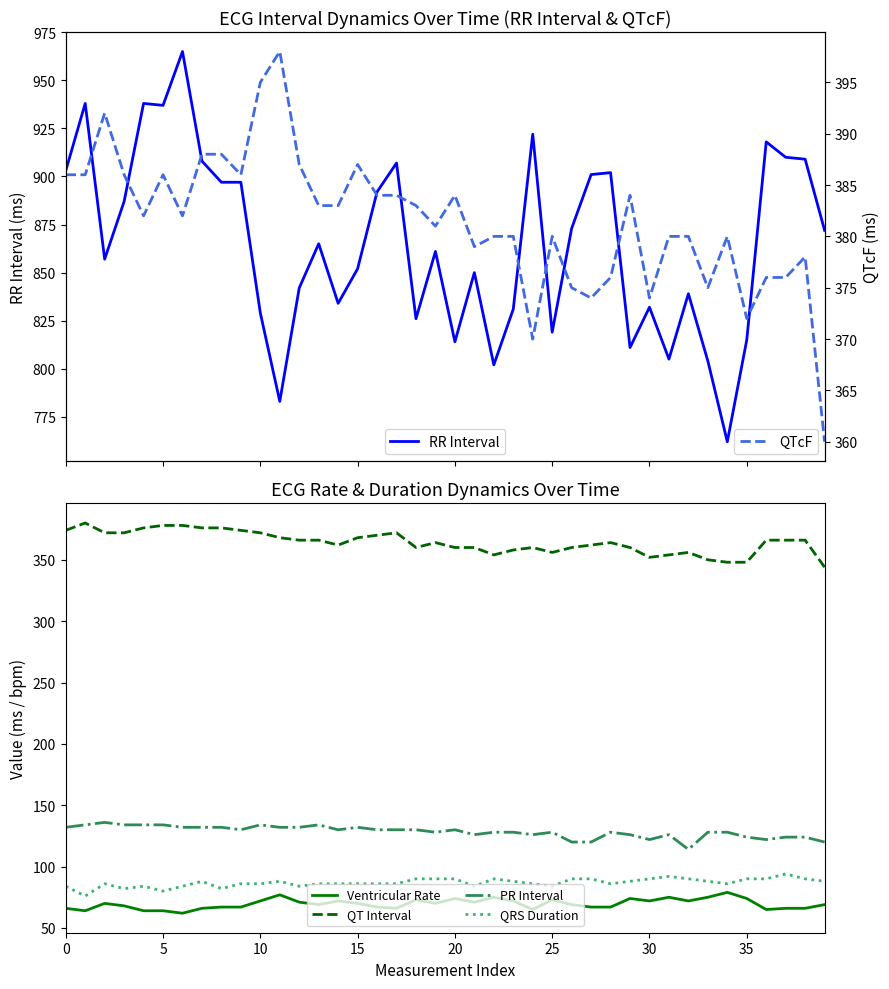

Does the chart display data point markers on the line(s)?

No